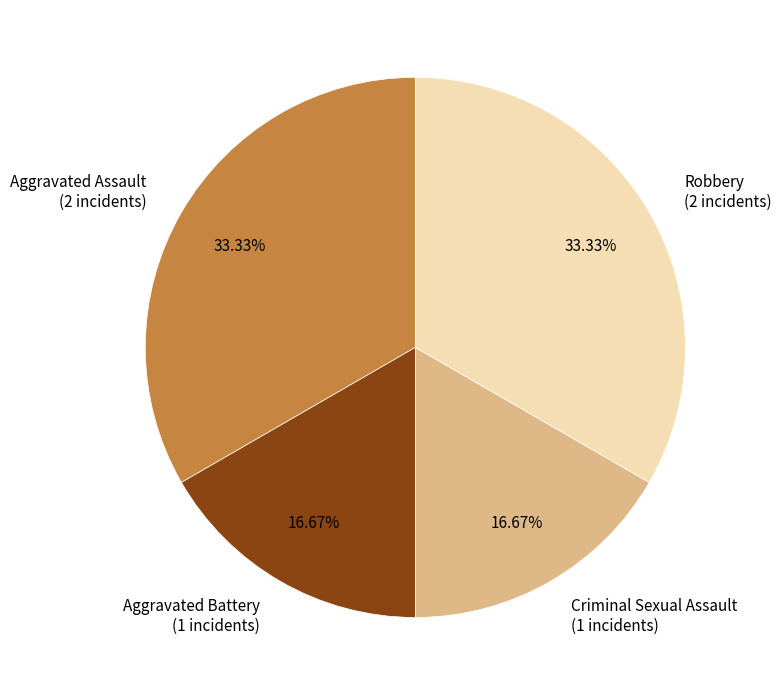

Does Aggravated Battery (1 incidents) account for over 50% of the chart?

No